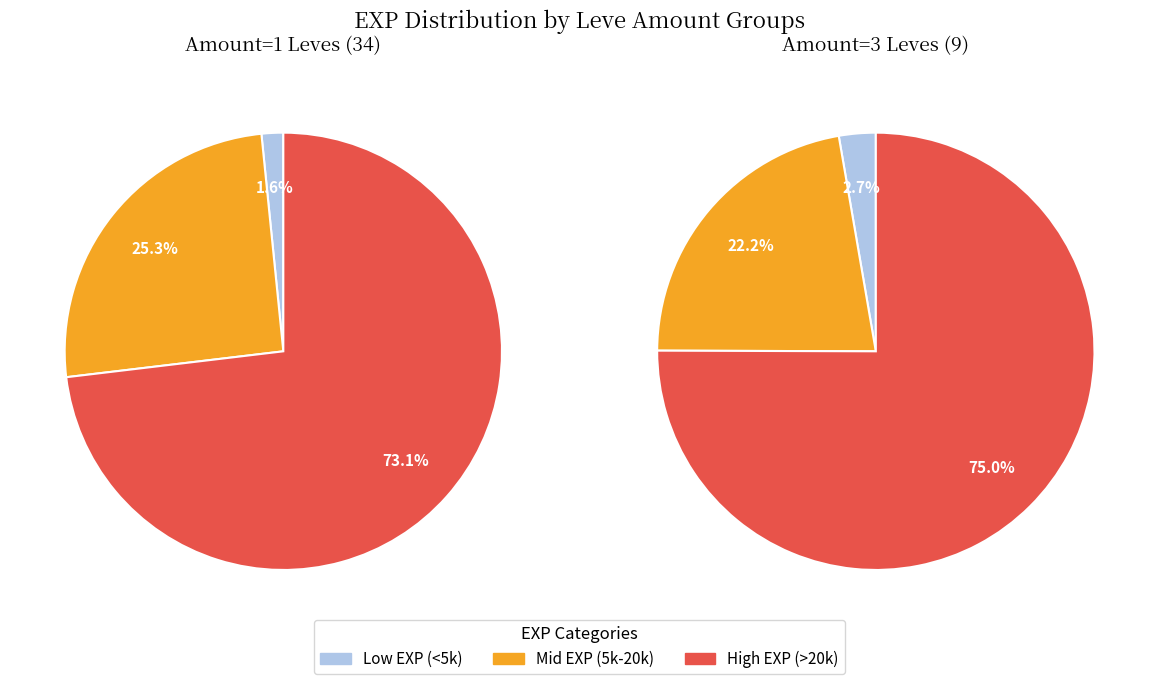

Rank the series at 2 from highest to lowest value.

Amount 1, Amount 3